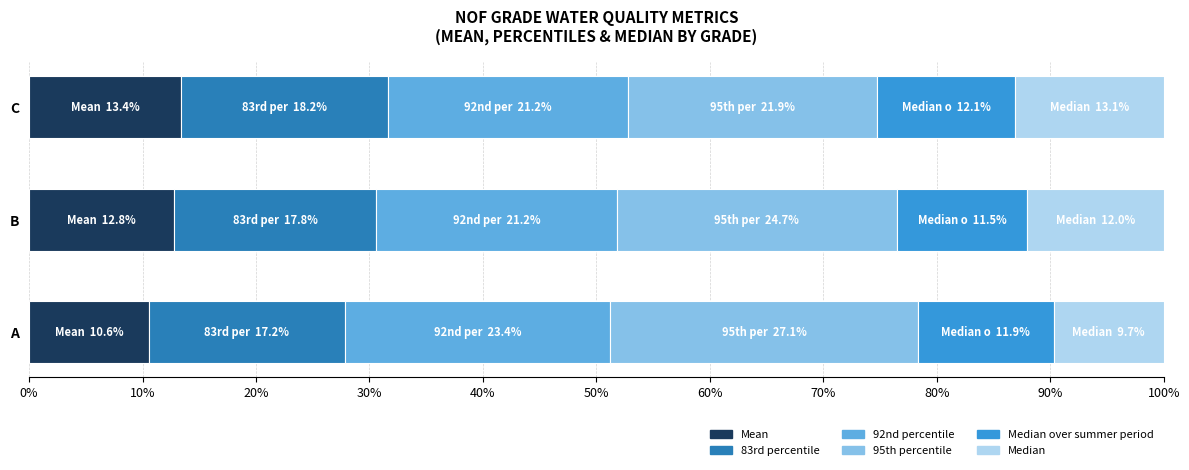

What is the total value across all series at A?

100.0